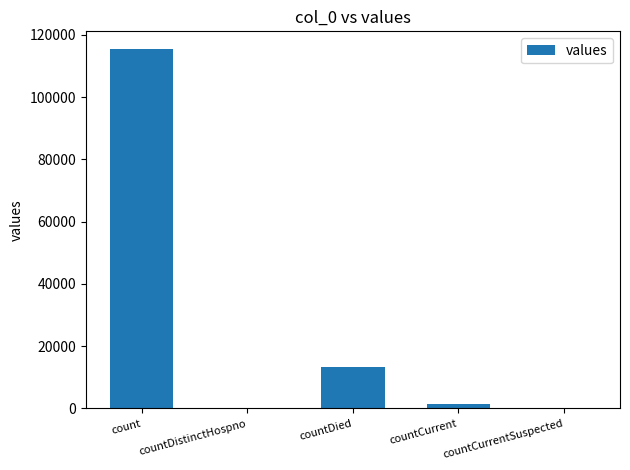

What value does the data have at countDied?

13343